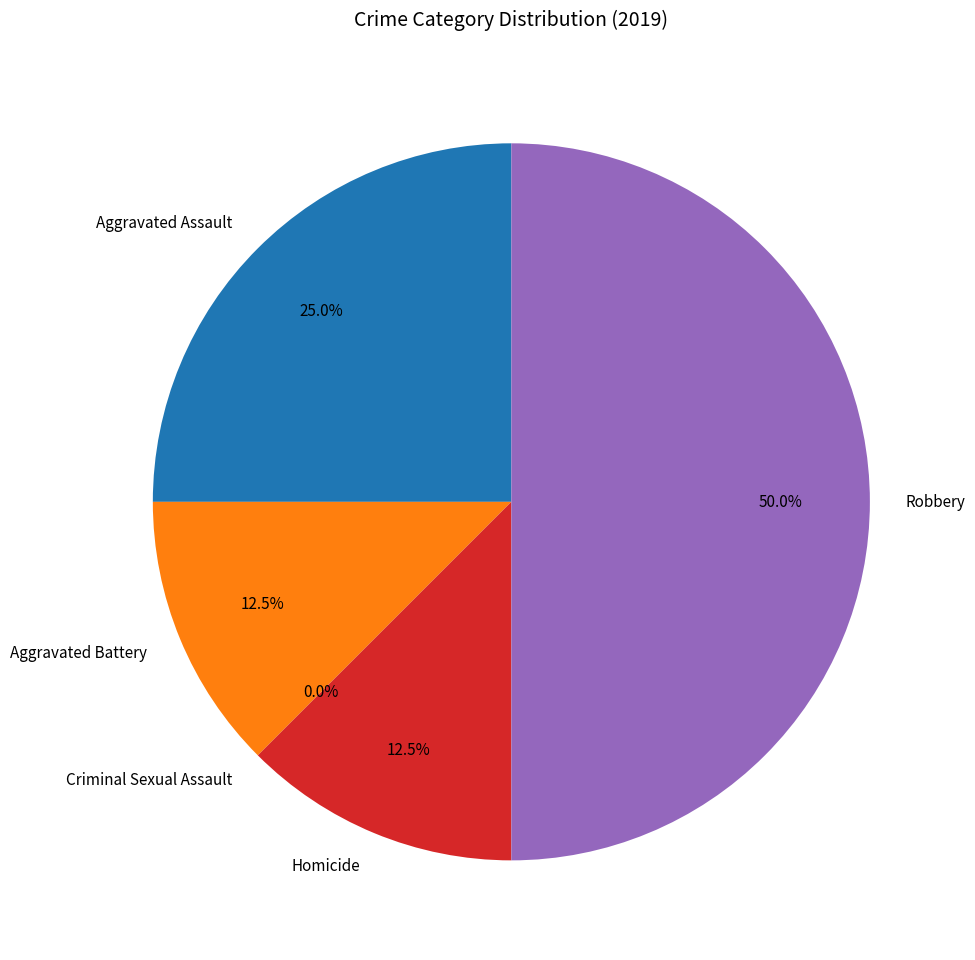

What percentage is NOT represented by Aggravated Assault?

75.0%